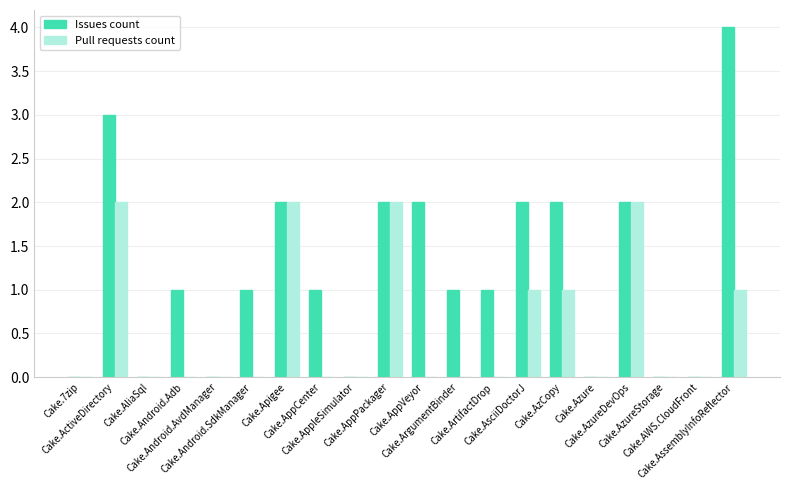

Is it true that Pull requests count equals 3 at Cake.Apigee?

False